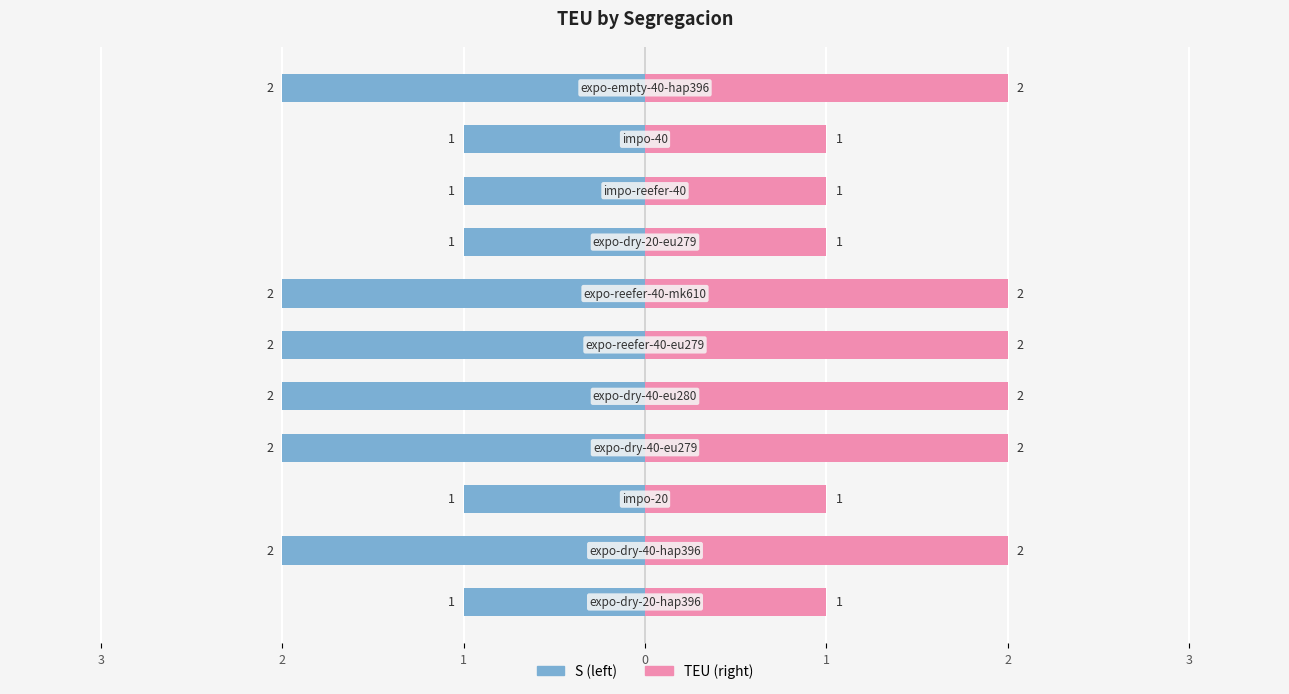

Reading right to left, what are all the values shown in this chart?

Left (TEU): -2	-1	-1	-1	-2	-2	-2	-2	-1	-2	-1
Right (TEU): 2	1	1	1	2	2	2	2	1	2	1